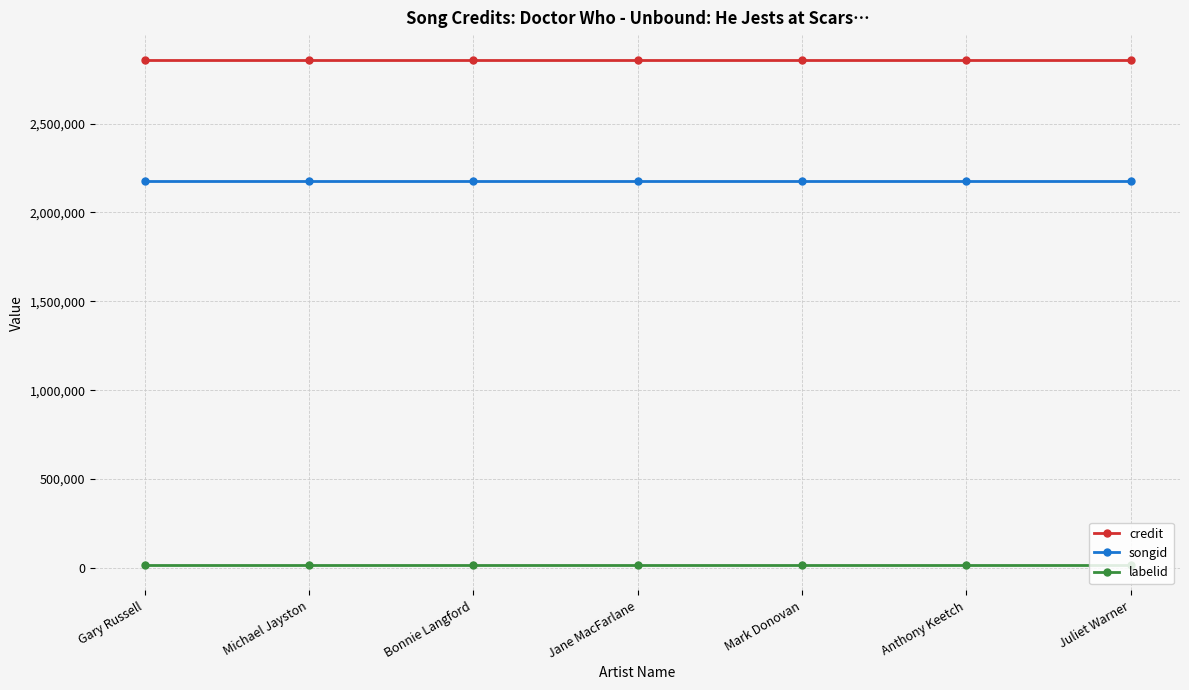

True or false: credit has a value of 2856032 at Gary Russell.

True